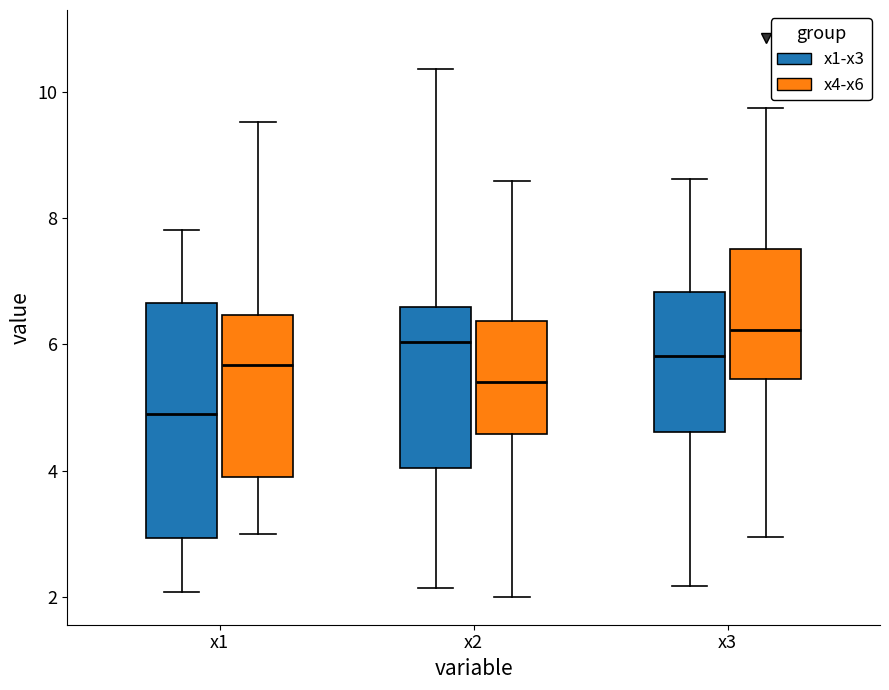

Where is the upper edge of the box for x3 (x4-x6) on the y-axis? The values are not printed on the chart, so give them approximately, as read against the axis.

7.6